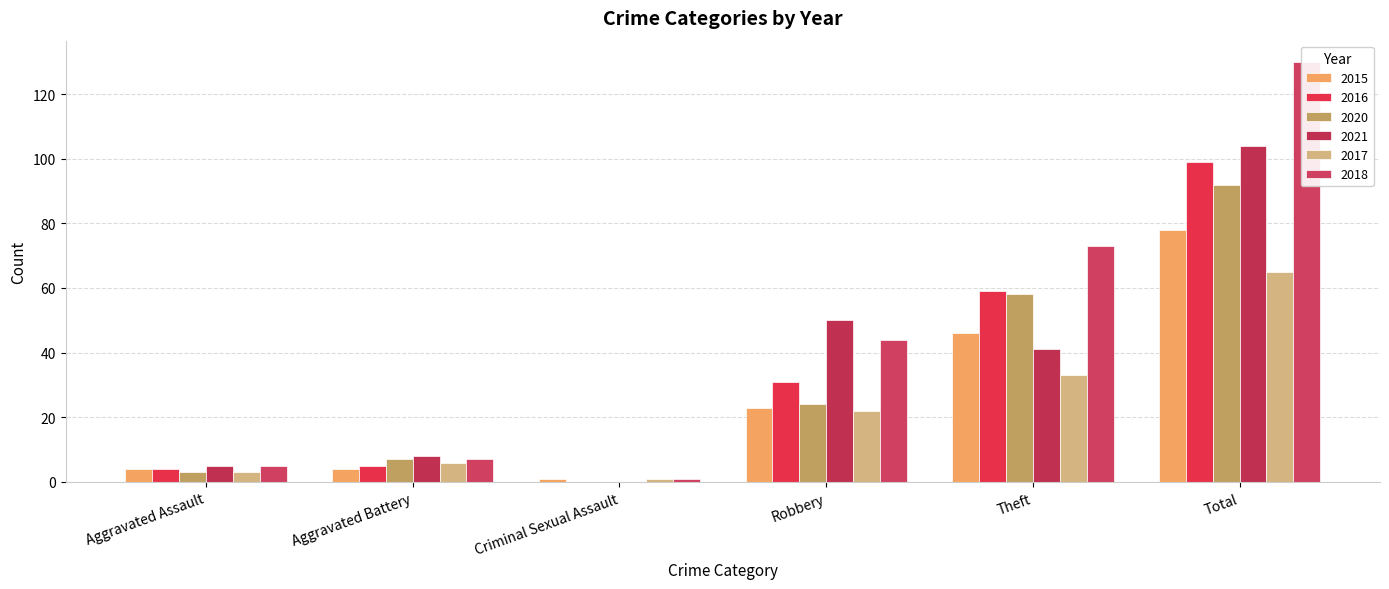

The 2017 series shows 65 at Total. True or false?

True